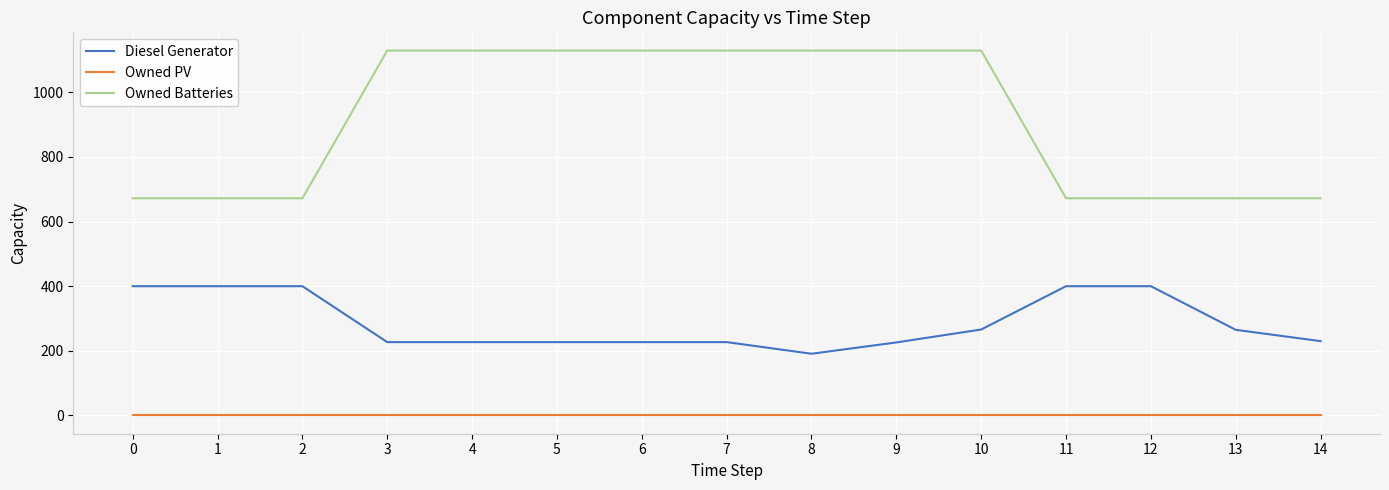

List the series in order of their overall mean, lowest first.

Owned PV, Diesel Generator, Owned Batteries